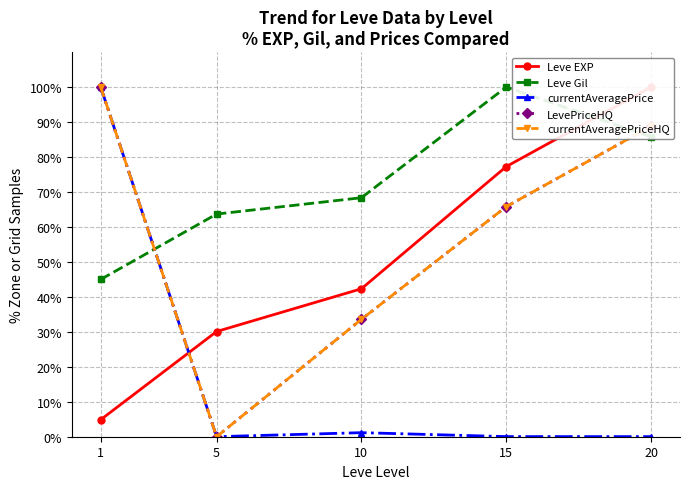

What is the difference between the highest and lowest values at 5?

63.7